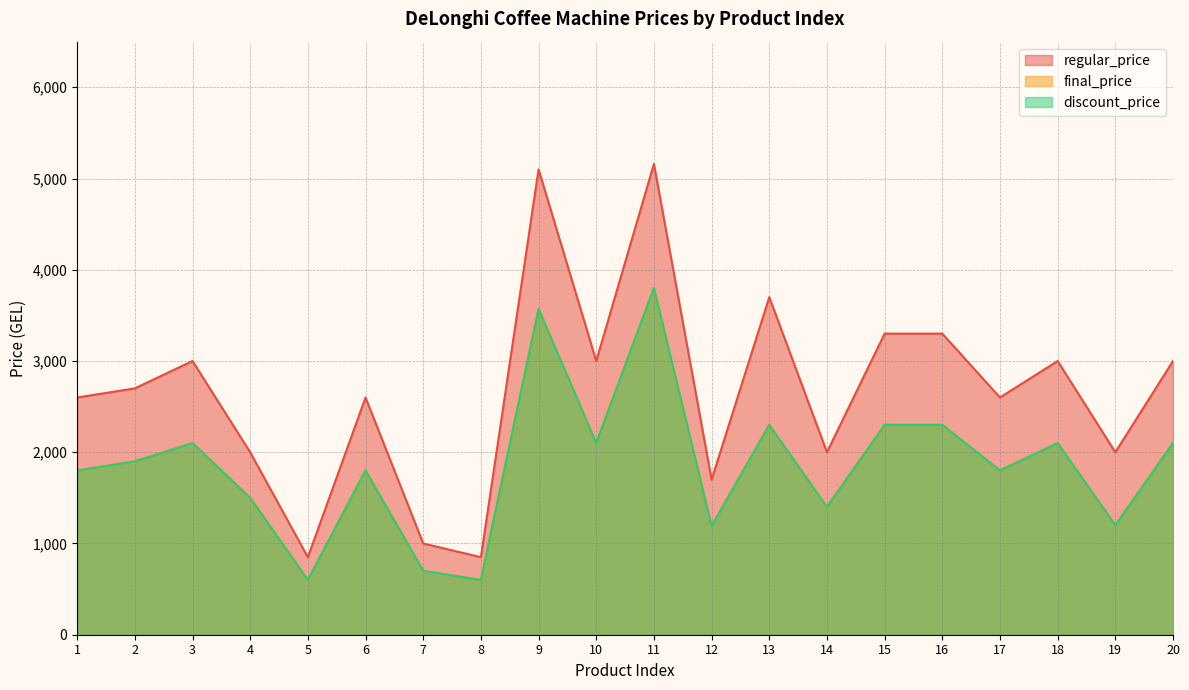

The final_price series shows 2021.1 at 14. True or false?

False